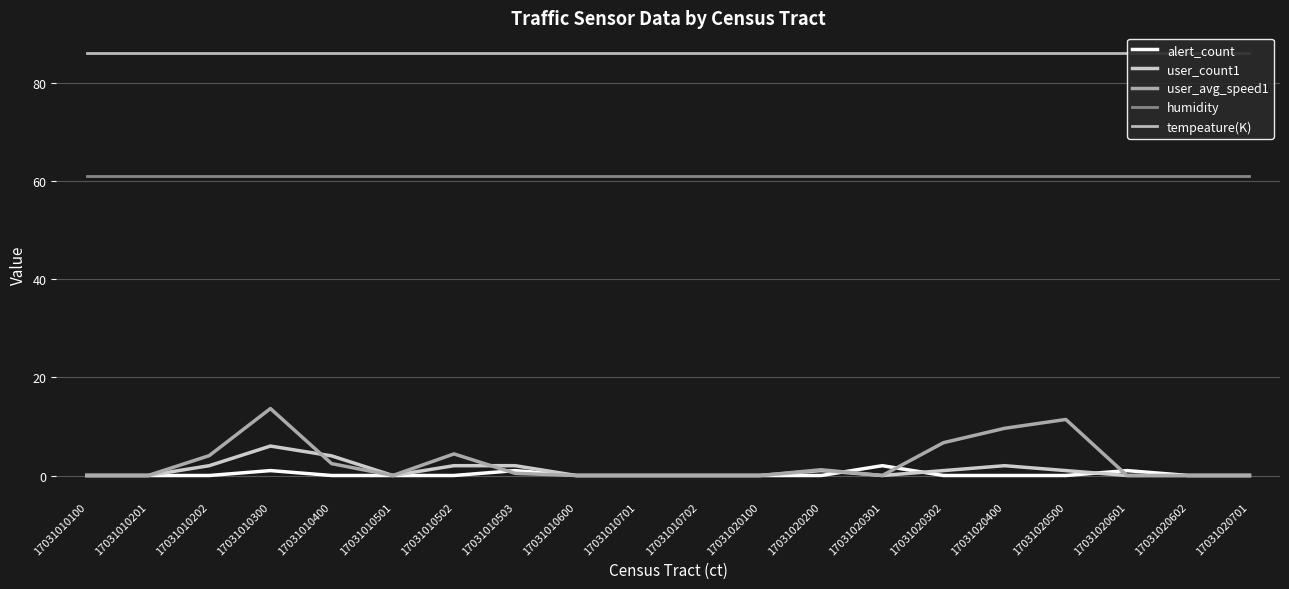

Reading left to right, list all the values displayed in this chart.

alert_count: 0.0	0.0	0.0	1.0	0.0	0.0	0.0	1.0	0.0	0.0	0.0	0.0	0.0	2.0	0.0	0.0	0.0	1.0	0.0	0.0
user_count1: 0.0	0.0	2.0	6.0	4.0	0.0	2.0	2.0	0.0	0.0	0.0	0.0	1.0	0.0	1.0	2.0	1.0	0.0	0.0	0.0
user_avg_speed1: 0.0	0.0	4.0	13.6	2.4	0.0	4.4	0.4	0.0	0.0	0.0	0.0	1.2	0.0	6.7	9.6	11.4	0.0	0.0	0.0
humidity: 61.0	61.0	61.0	61.0	61.0	61.0	61.0	61.0	61.0	61.0	61.0	61.0	61.0	61.0	61.0	61.0	61.0	61.0	61.0	61.0
tempeature(K): 86.0	86.0	86.0	86.0	86.0	86.0	86.0	86.0	86.0	86.0	86.0	86.0	86.0	86.0	86.0	86.0	86.0	86.0	86.0	86.0